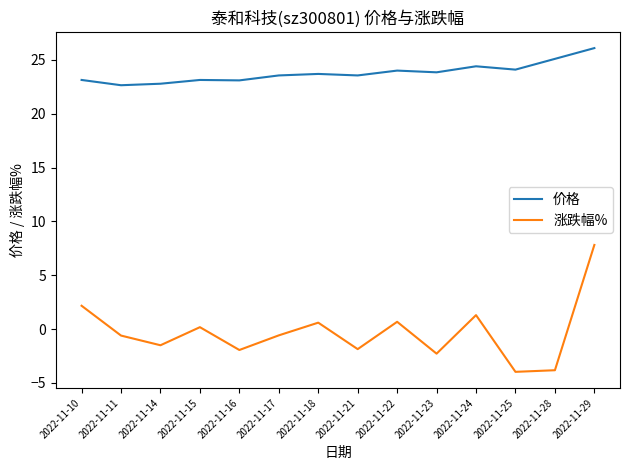

Rank the series by their maximum value, from highest to lowest.

价格, 涨跌幅%